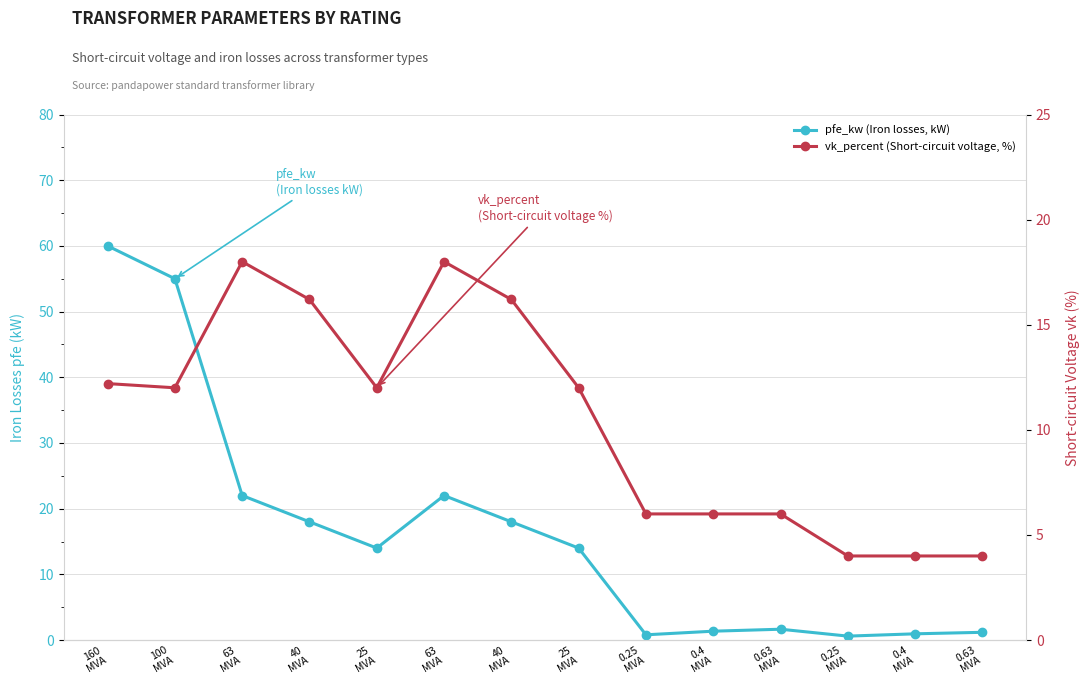

Where do pfe_kw and vk_percent first cross each other?

25
MVA and 0.25
MVA